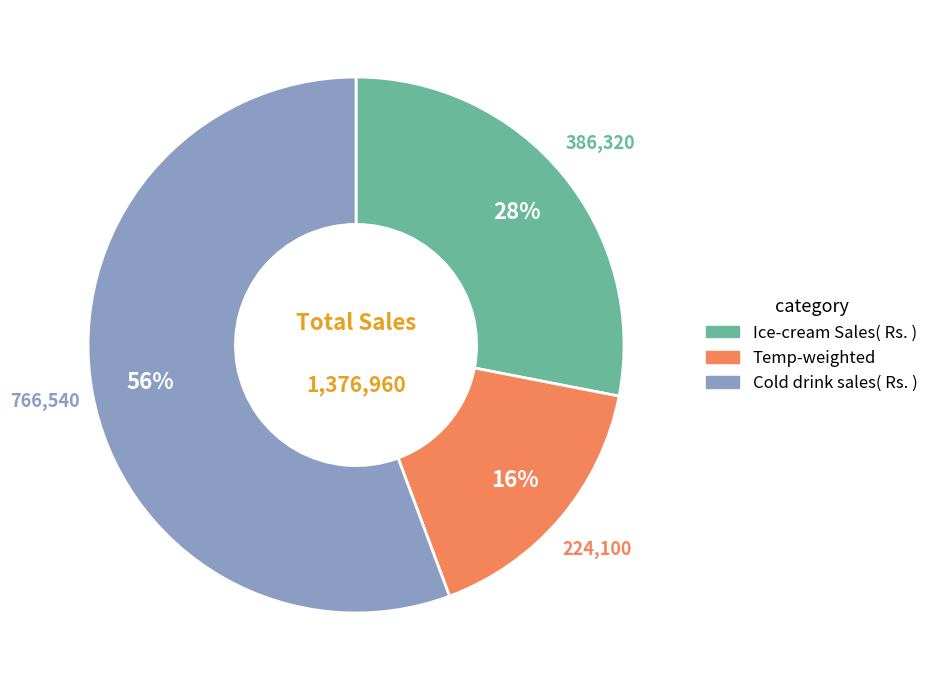

How many slices are in this pie chart?

3